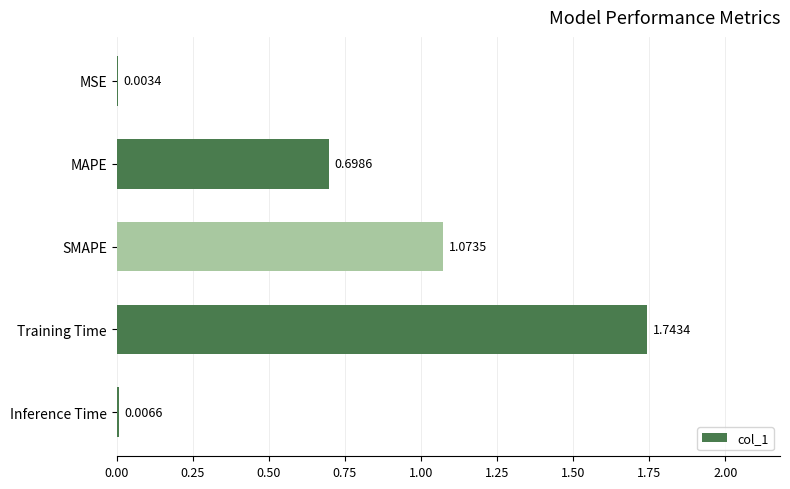

How many distinct data groups are displayed?

1